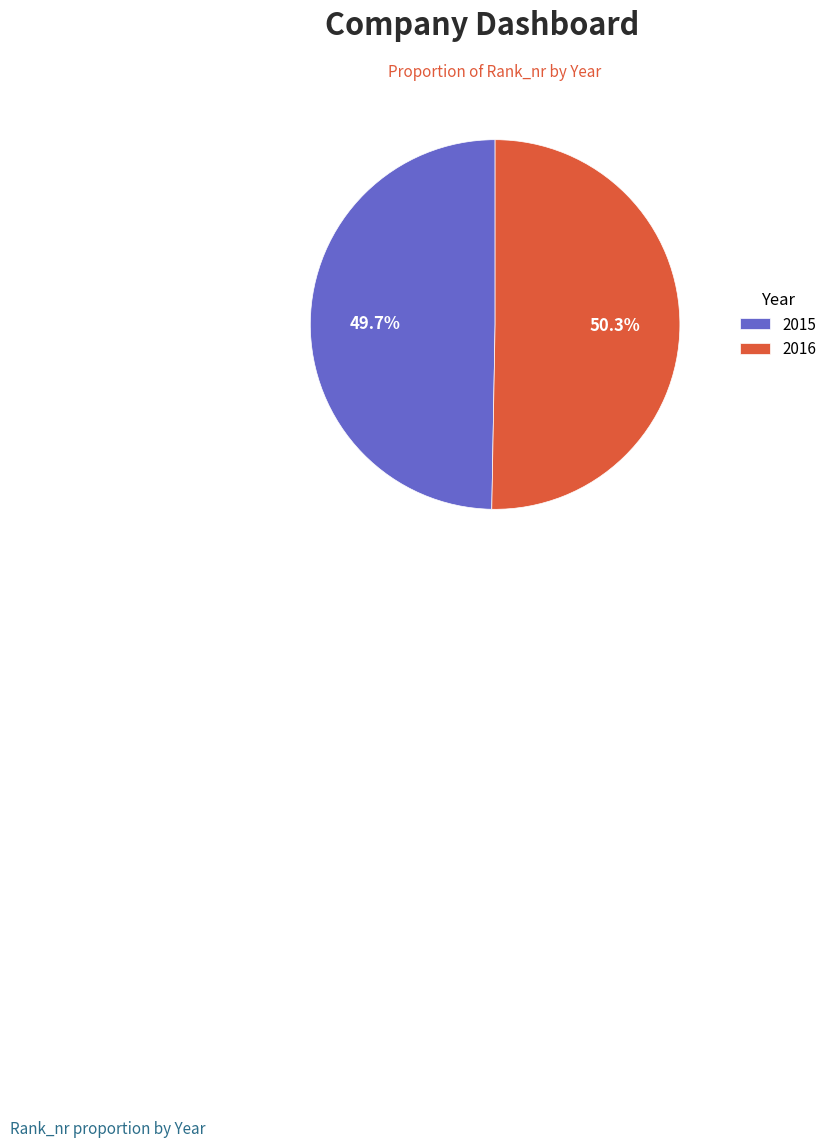

Count the number of slices in the pie.

2